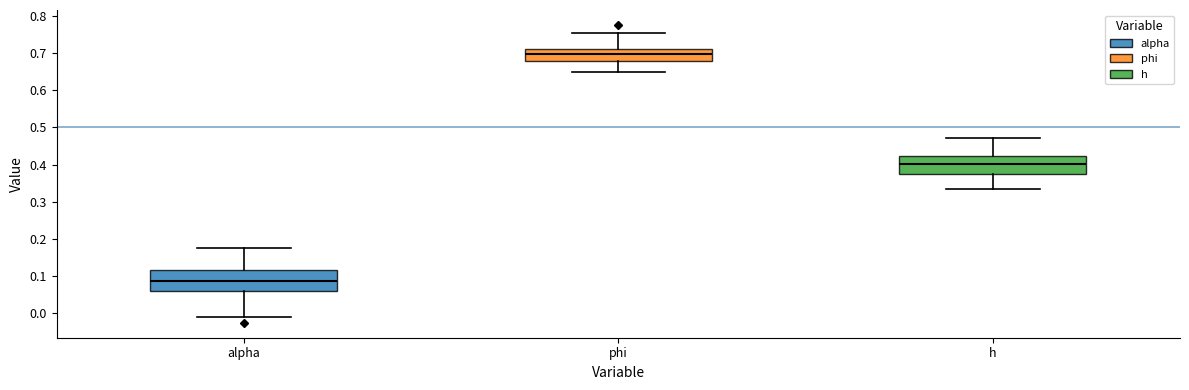

Which box's median line is the highest?

phi